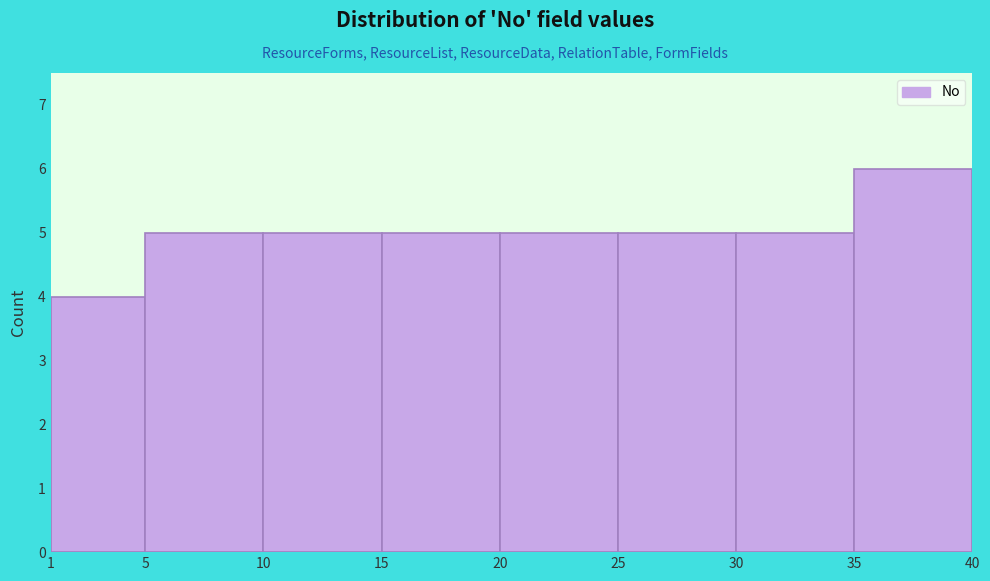

Reading left to right, list every bar in this chart as the range it spans on the x-axis followed by its height. The values are not printed on the chart, so give them approximately, as read against the axis.

1 to 5: 4
5 to 10: 5
10 to 15: 5
15 to 20: 5
20 to 25: 5
25 to 30: 5
30 to 35: 5
35 to 40: 6